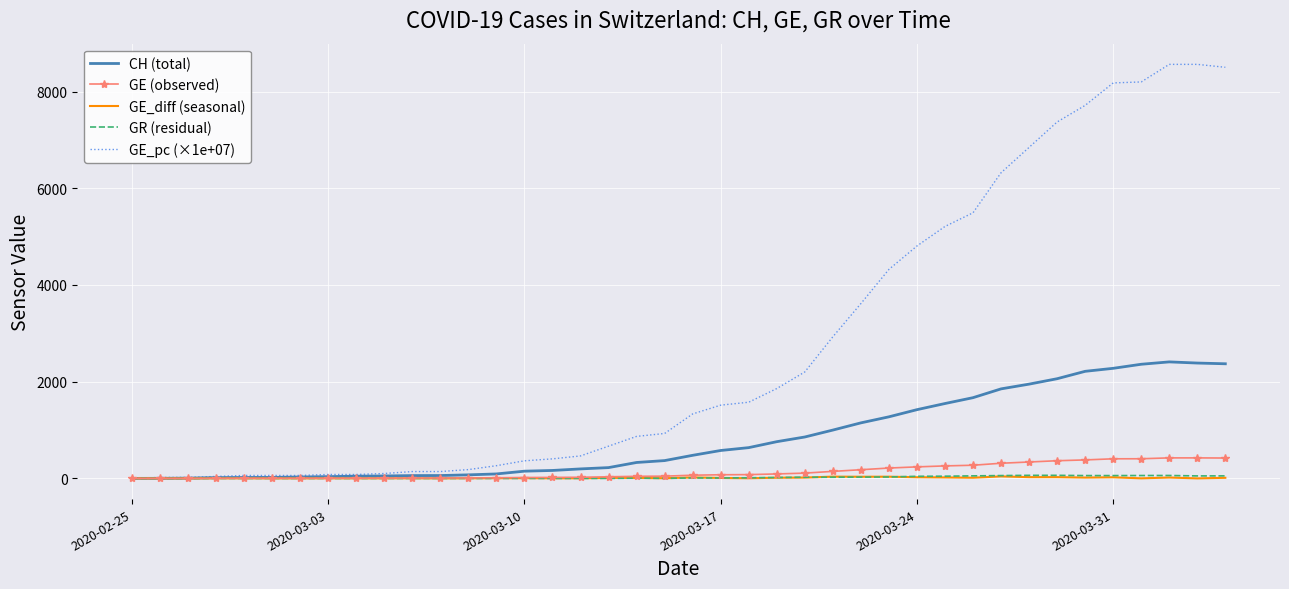

What is the greatest value displayed?

8561.3